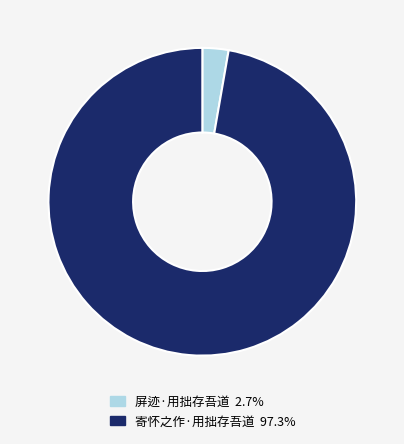

Is it true that 屏迹·用拙存吾道 is 3% of the pie?

True